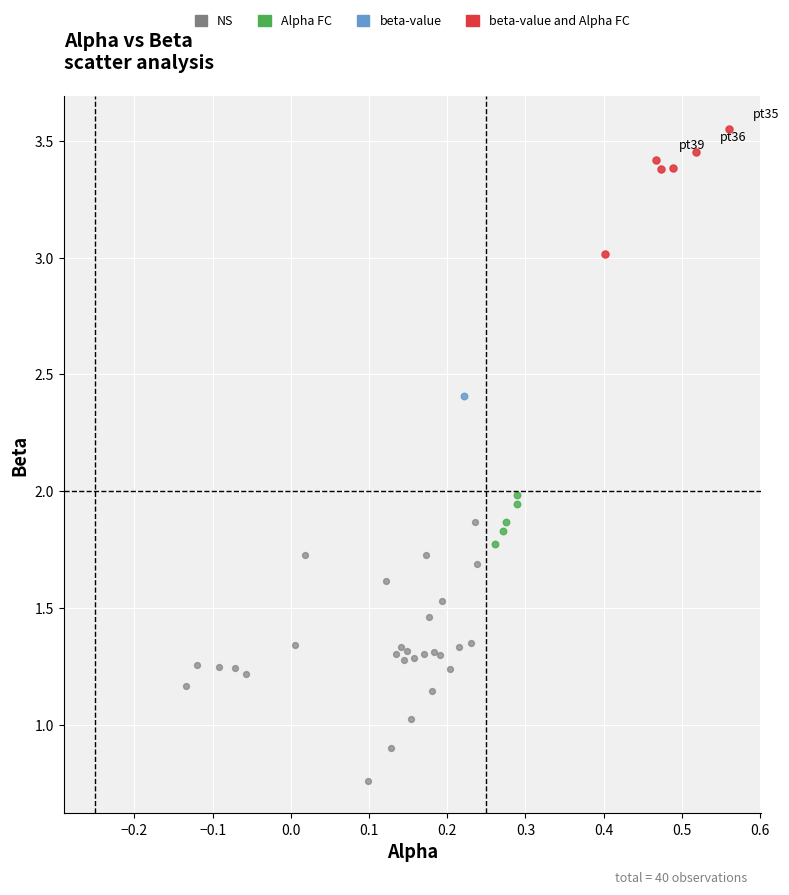

What are all the series names shown in the legend?

NS, Alpha FC, beta-value, beta-value and Alpha FC